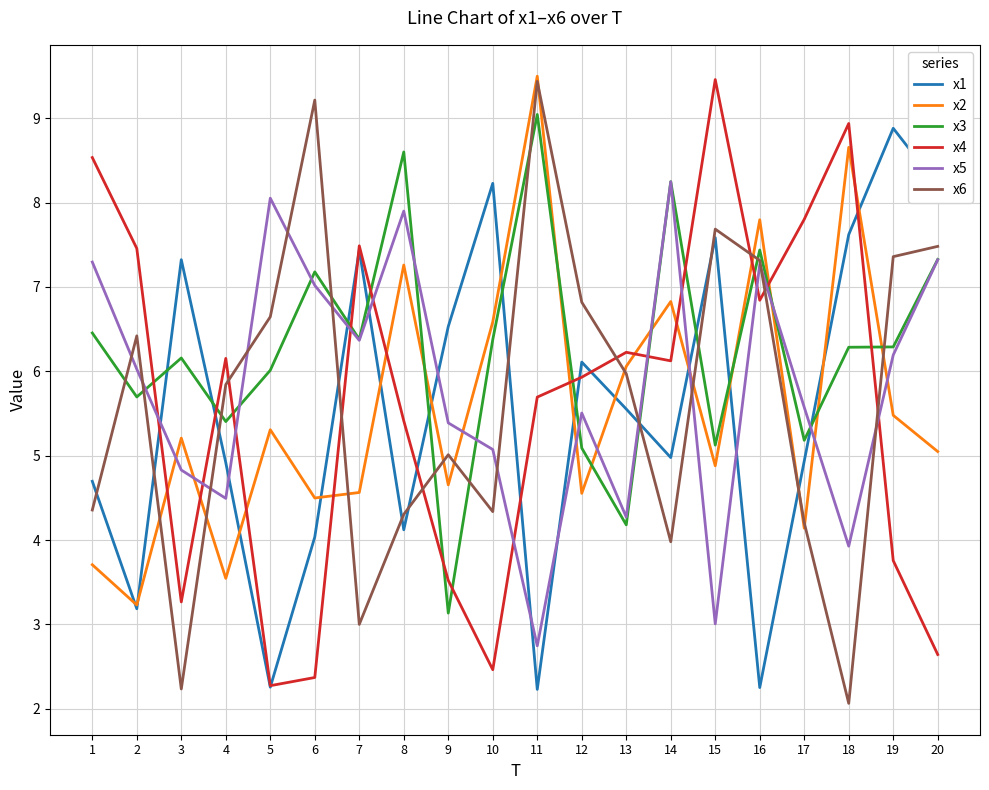

What is the difference between the second highest and second lowest values in the x1 series?

6.0